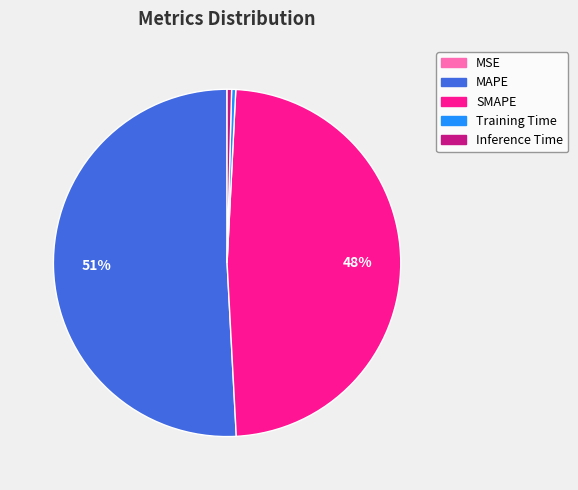

The SMAPE slice represents 42% of the pie. True or false?

False